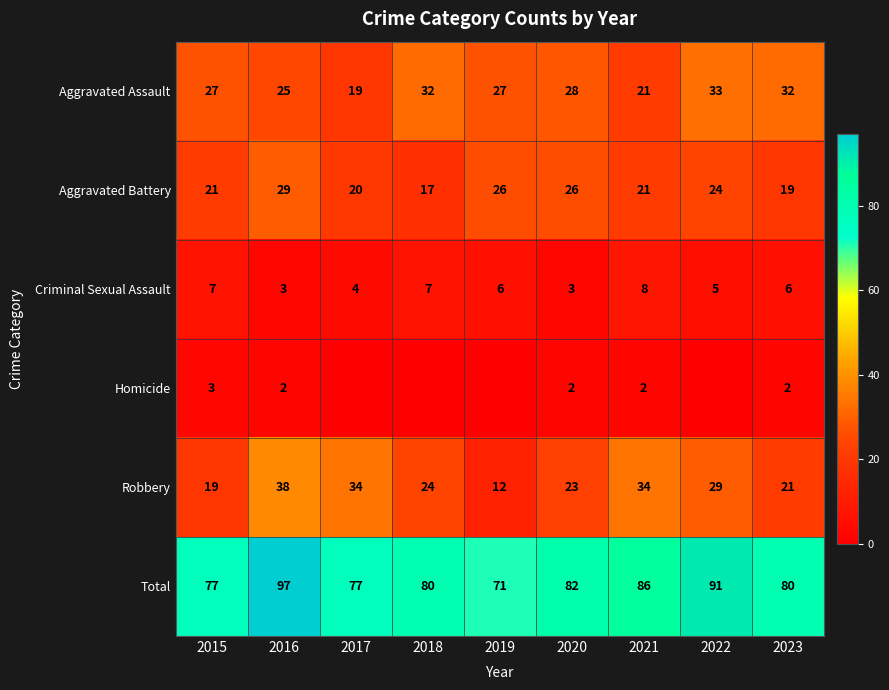

Is it true that Total equals 39 at 2023?

False